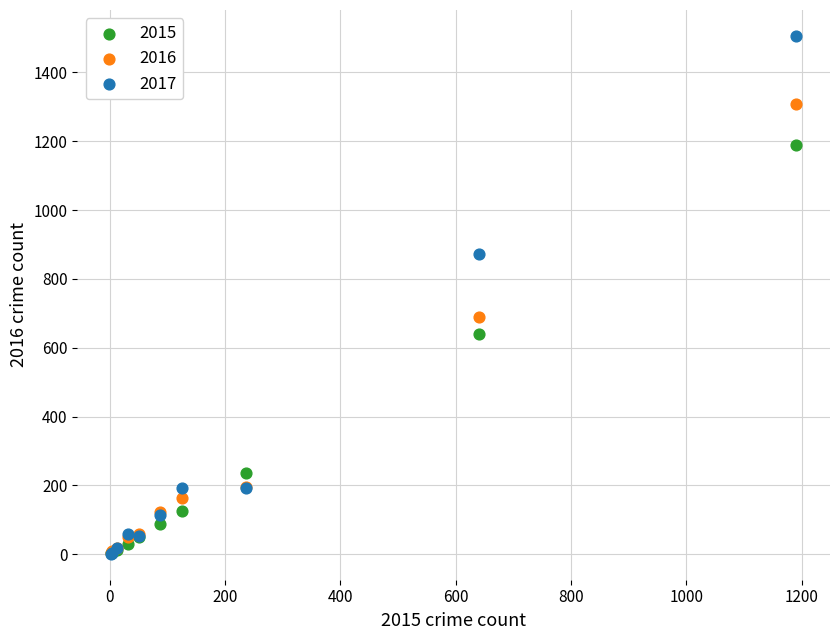

Across all series, what Y value is closest to 753?

689